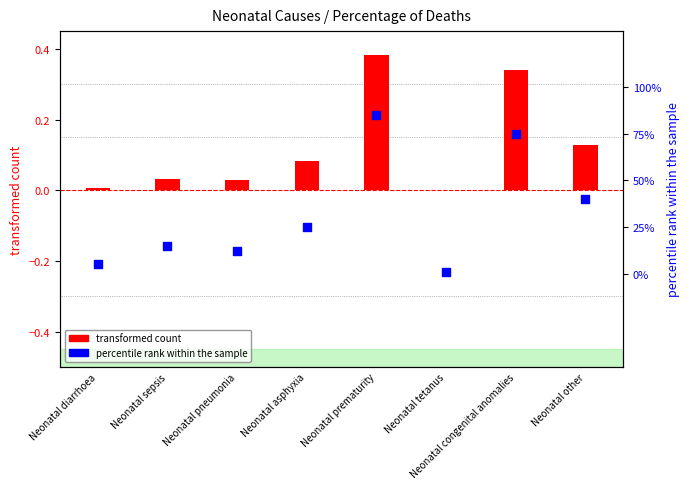

Is the value of percentile rank within the sample at Neonatal other greater than the value of transformed count at Neonatal diarrhoea?

Yes